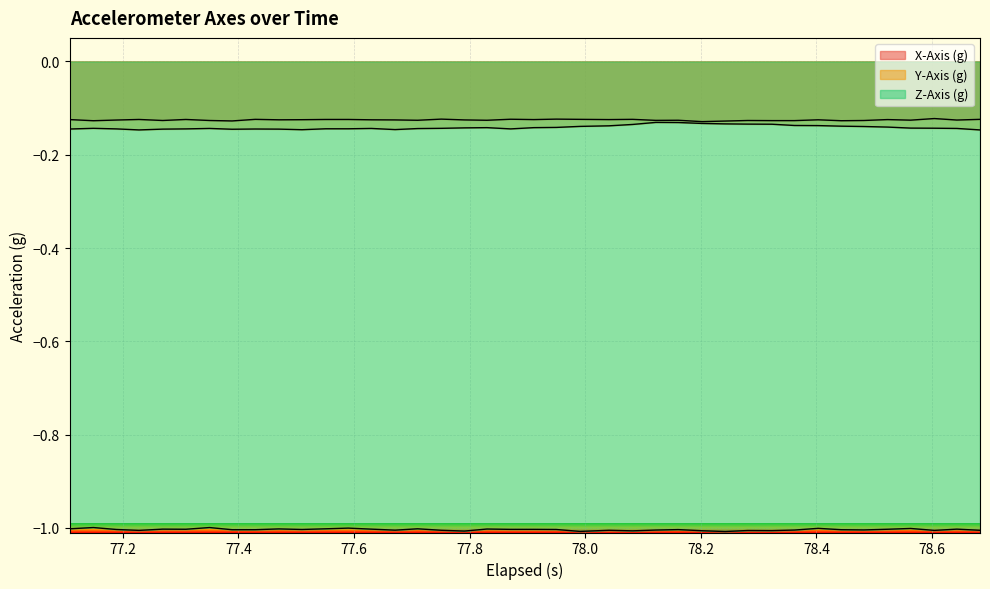

How many lines are shown in the chart?

3